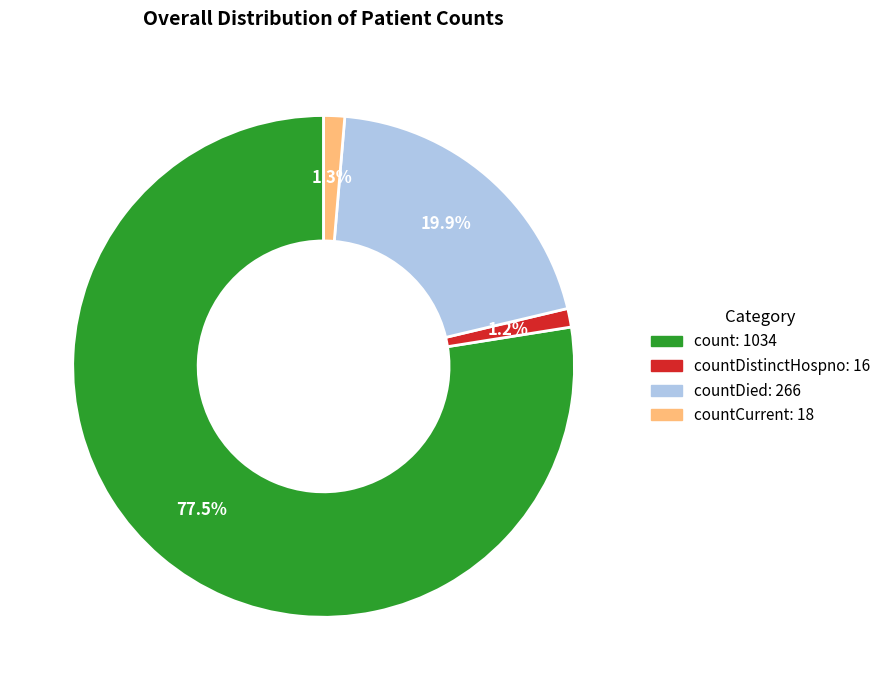

Is there a majority slice in this chart?

Yes